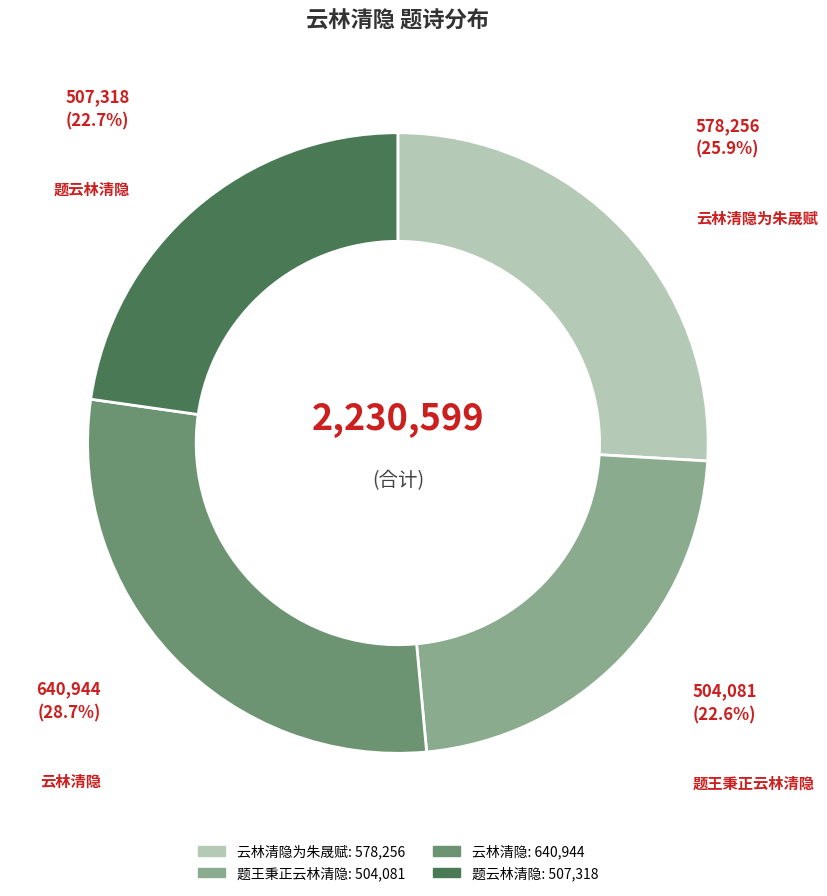

How many segments does this pie chart have?

4